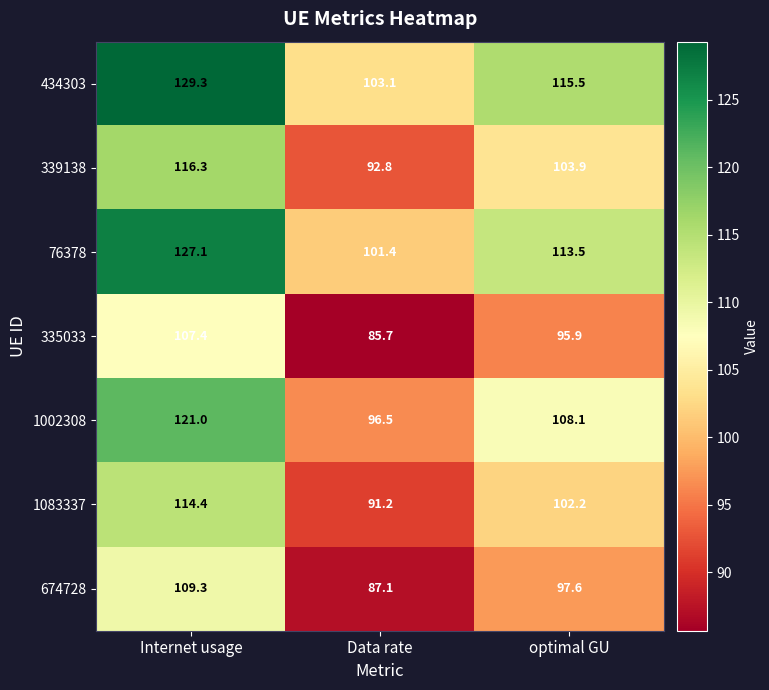

What is the maximum value shown in the chart?

129.3